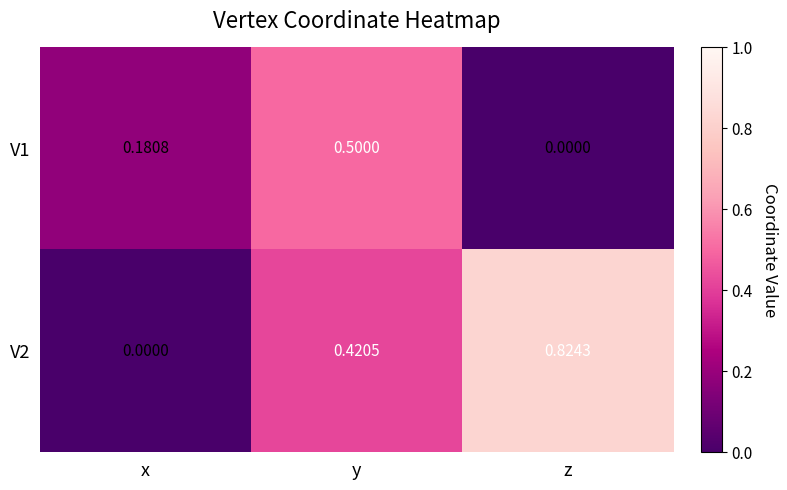

Which series has the widest spread of values?

V2